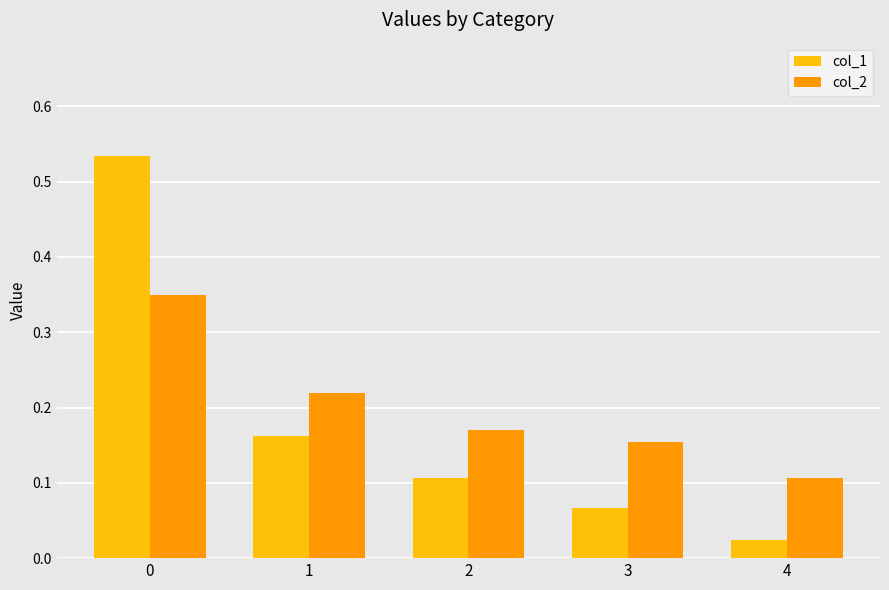

What is the total value across all series at 0?

0.9